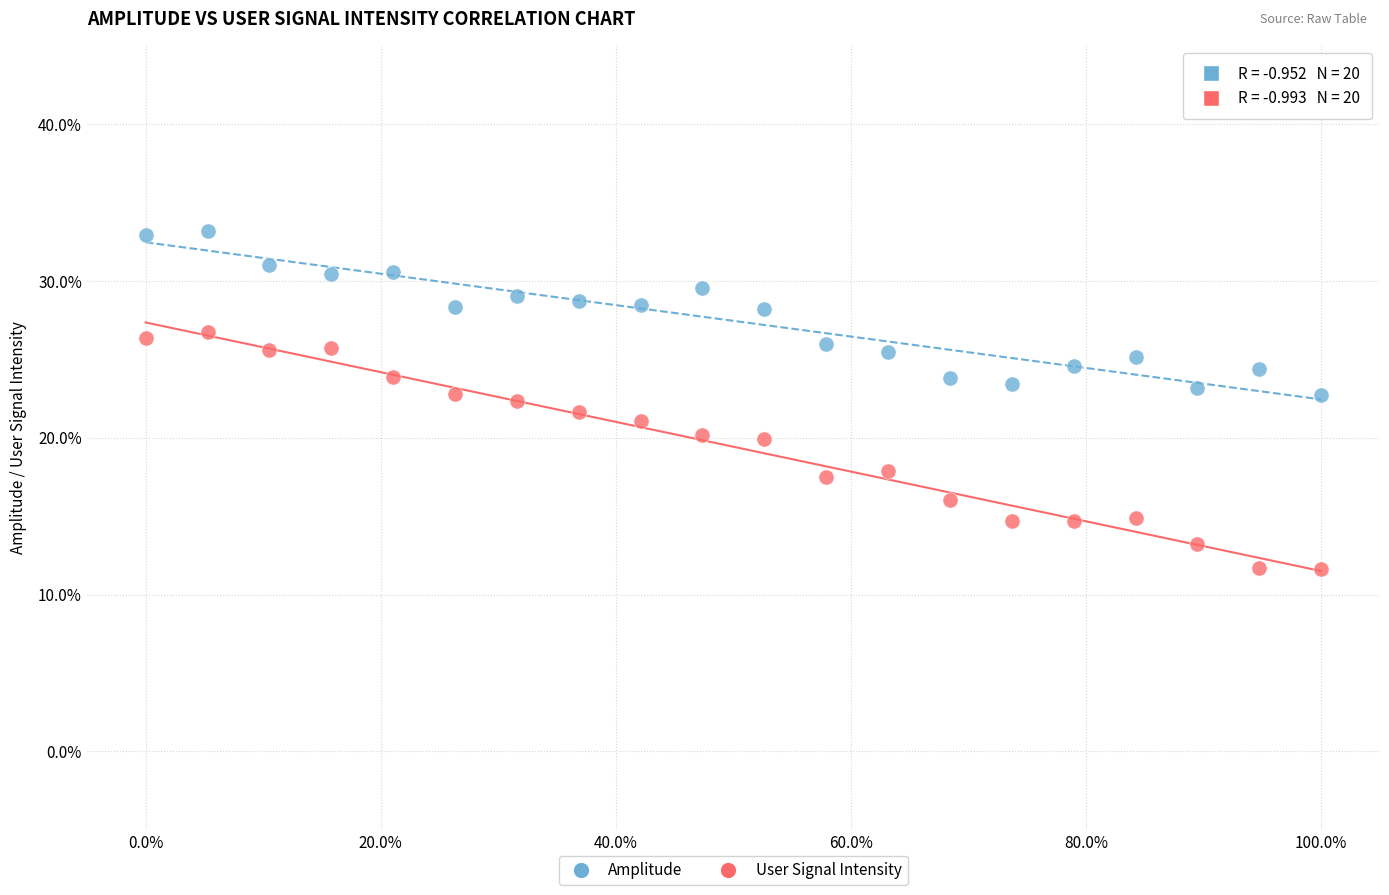

Which series reaches the maximum Y coordinate?

Amplitude